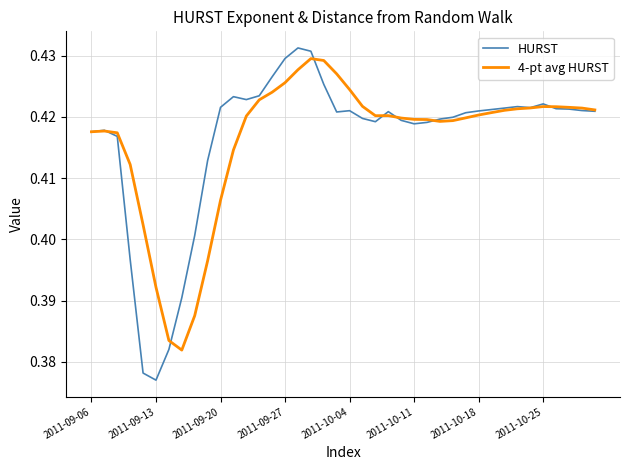

Which series has the widest spread of values?

HURST